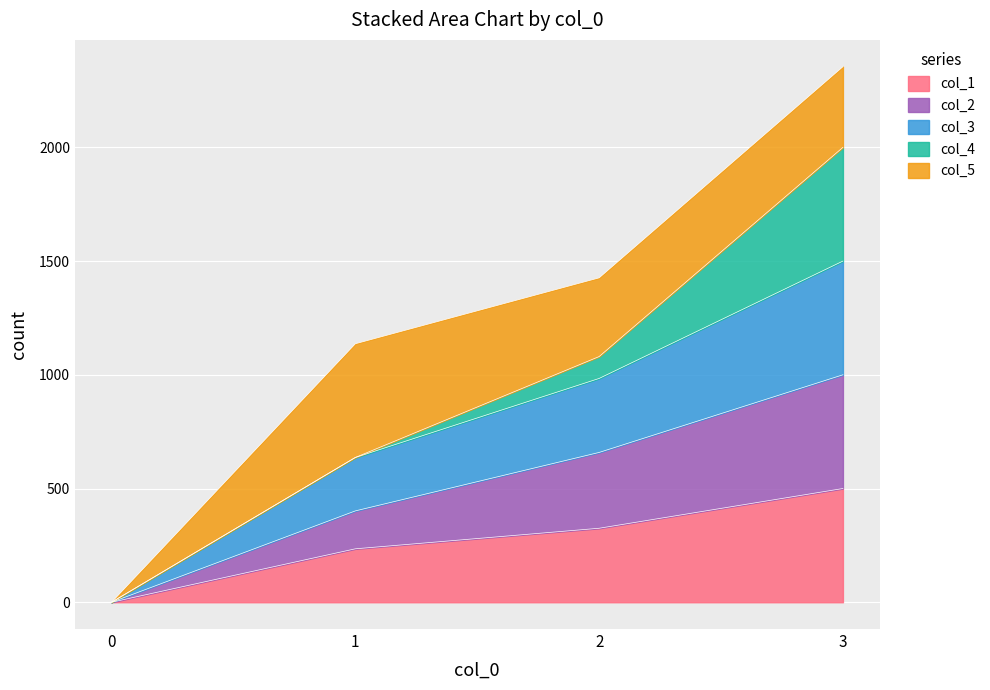

True or false: col_2 has more than 0 interior local peaks.

False